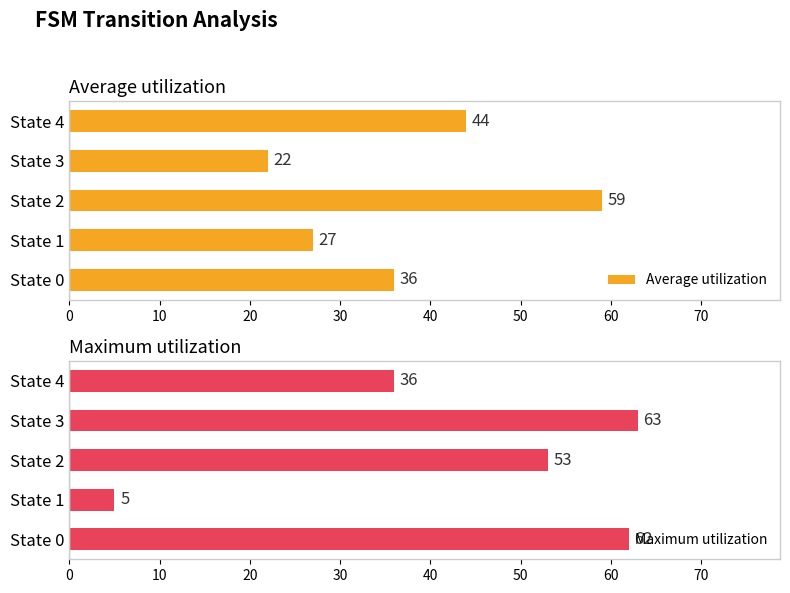

How many distinct data groups are displayed?

2